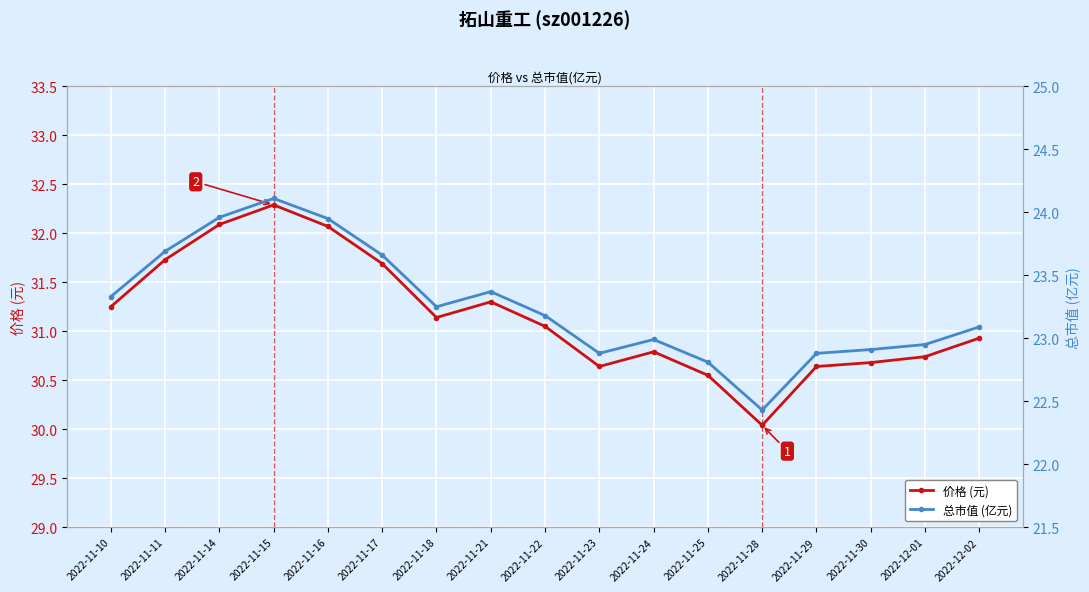

Reading left to right, list all the values displayed in this chart.

价格 (元): 31.2	31.7	32.1	32.3	32.1	31.7	31.1	31.3	31.1	30.6	30.8	30.6	30.0	30.6	30.7	30.7	30.9
总市值 (亿元): 23.3	23.7	24.0	24.1	23.9	23.7	23.2	23.4	23.2	22.9	23.0	22.8	22.4	22.9	22.9	22.9	23.1